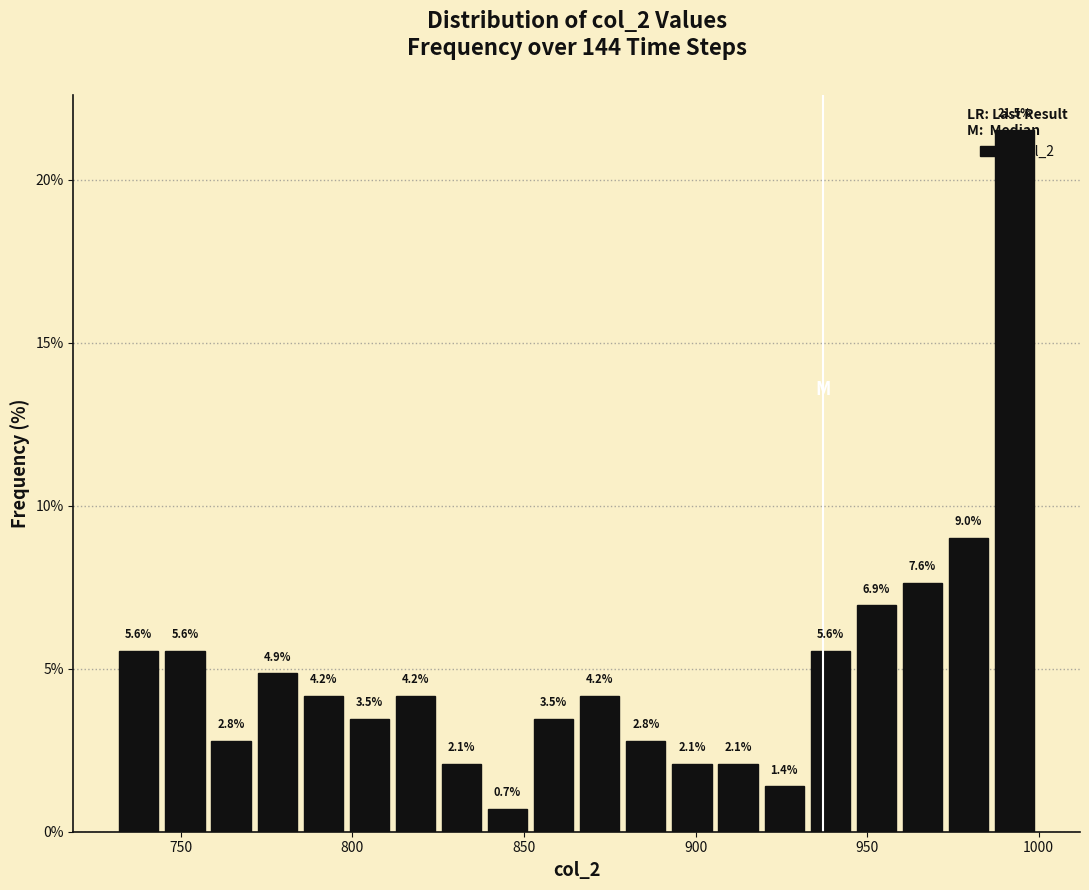

Around what value on the x-axis is the tallest bar? Give the approximate position of its centre, as read against the axis.

995